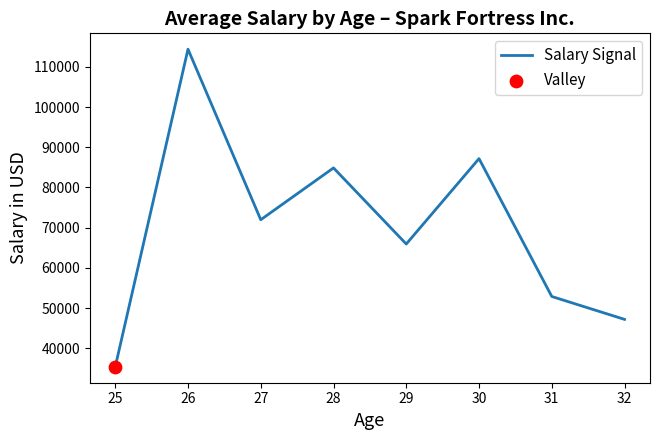

Approximately how many times larger is the value at 30 compared to 29?

1.3